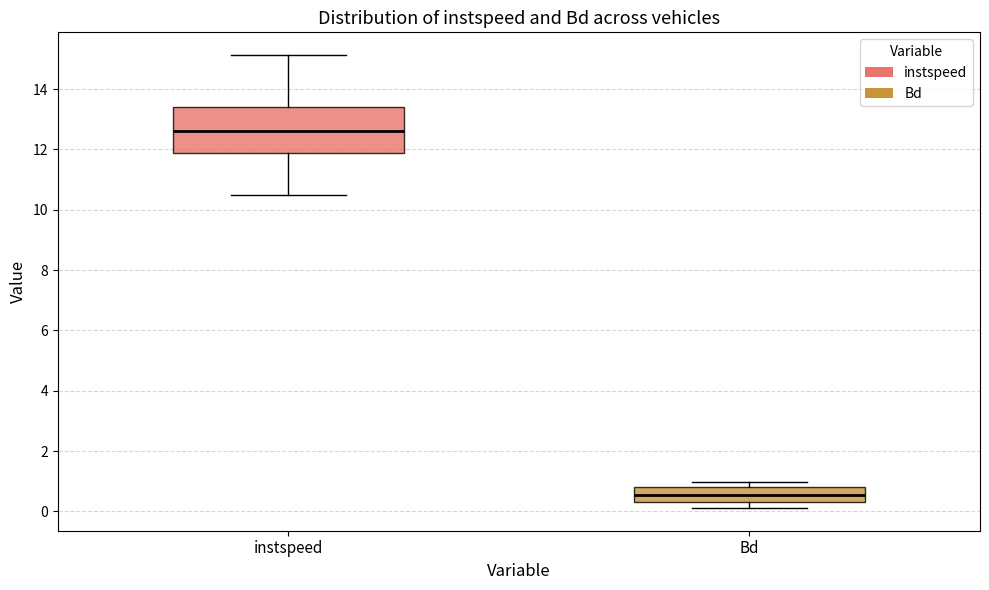

Which box's median line is the lowest?

Bd